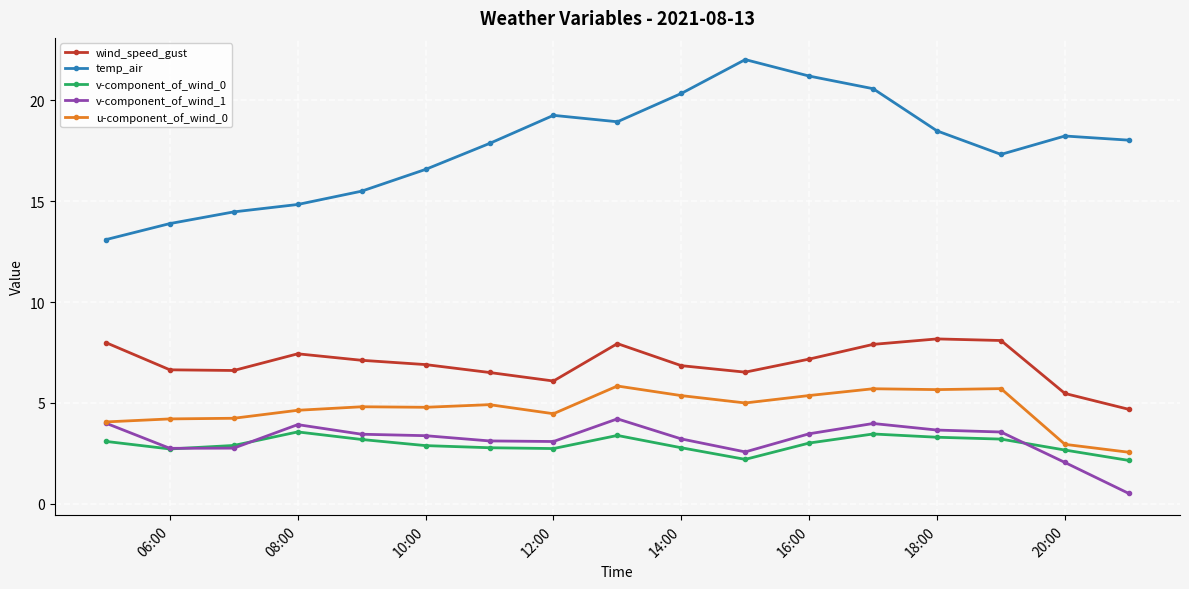

Which series has the largest total across all categories?

temp_air